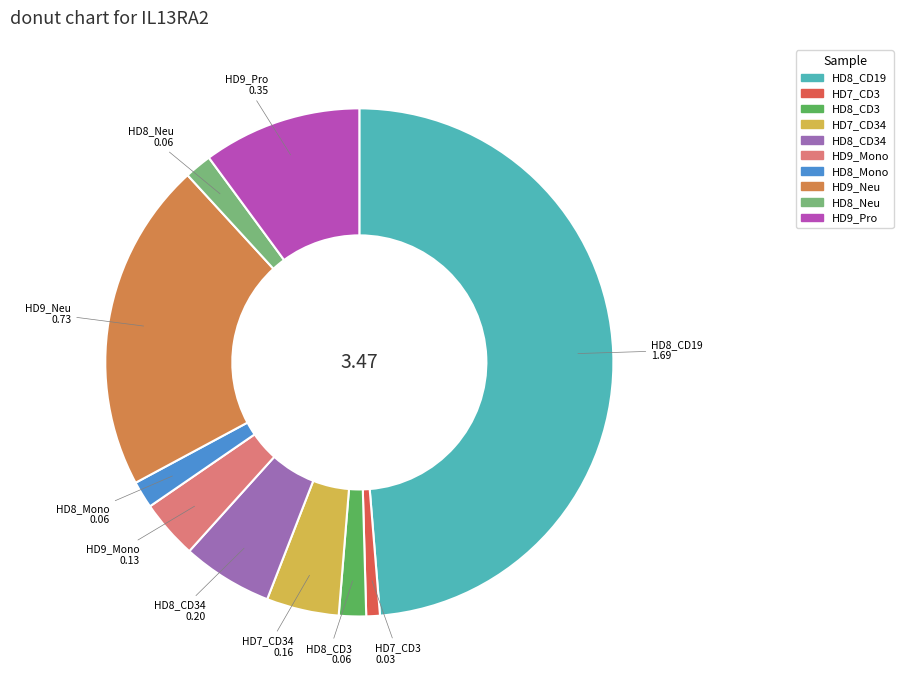

Is the sum of HD8_Neu and HD9_Neu greater than half?

No